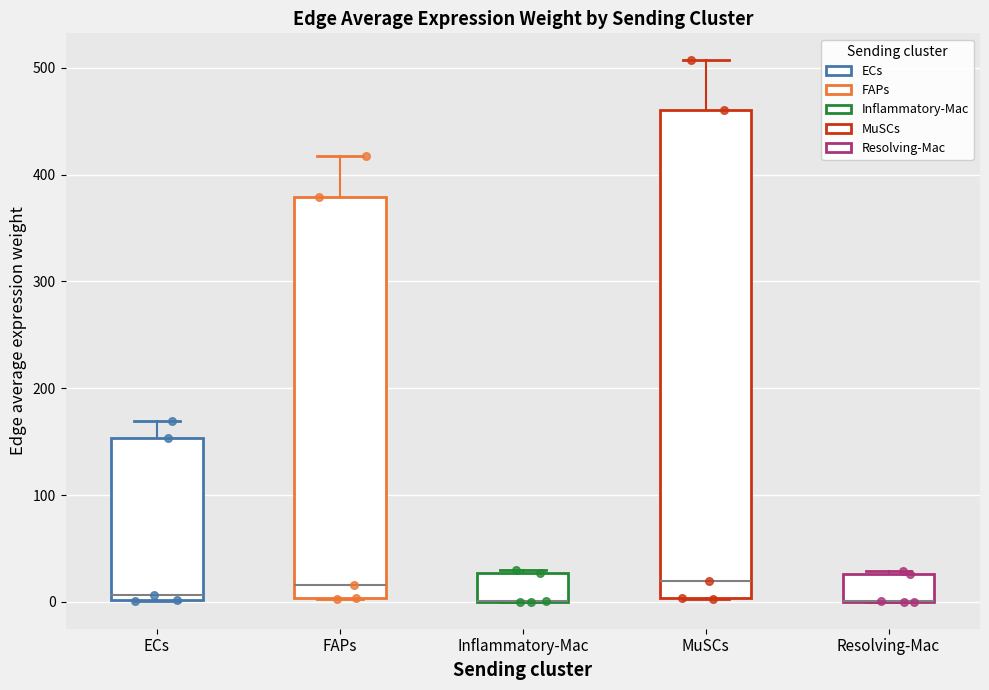

Reading left to right, read every box against the y-axis: the position of its median line, the range the box covers, and the ends of its whiskers. The values are not printed on the chart, so give them approximately, as read against the axis.

ECs: median 10, box 0 to 150, whiskers 0 to 170
FAPs: median 20, box 0 to 380, whiskers 0 to 420
Inflammatory-Mac: median 0 (drawn on the box's lower edge), box 0 to 30, whiskers 0 to 30
MuSCs: median 20, box 0 to 460, whiskers 0 to 510
Resolving-Mac: median 0 (drawn on the box's lower edge), box 0 to 30, whiskers 0 to 30